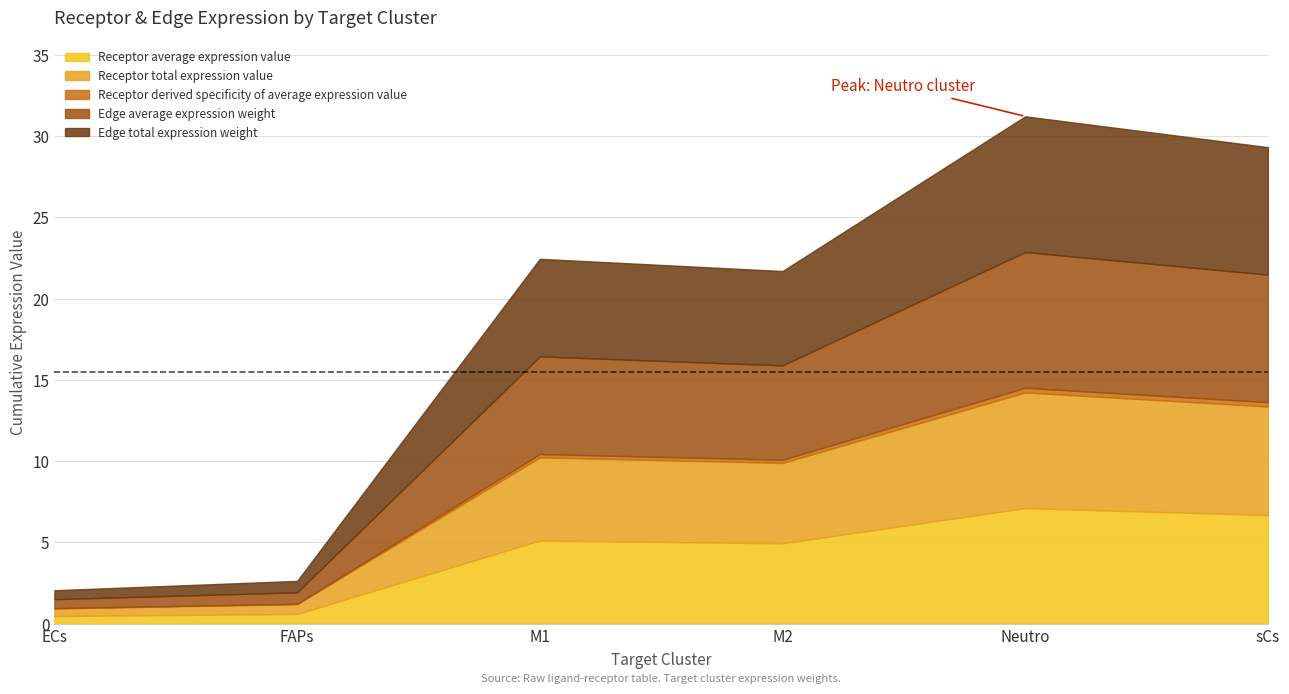

Where does the Receptor average expression value series first go above 5?

M1